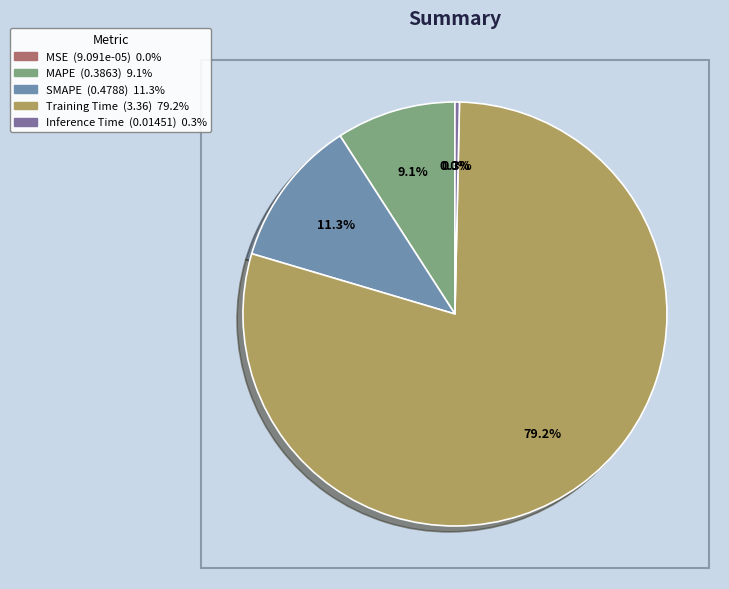

True or false: MSE accounts for 0% of the total.

True